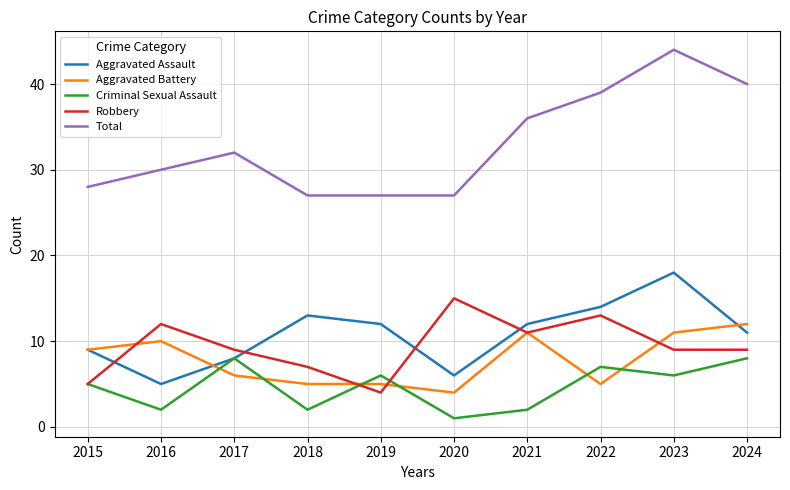

The value of Aggravated Assault at 2022 is 14. True or false?

True